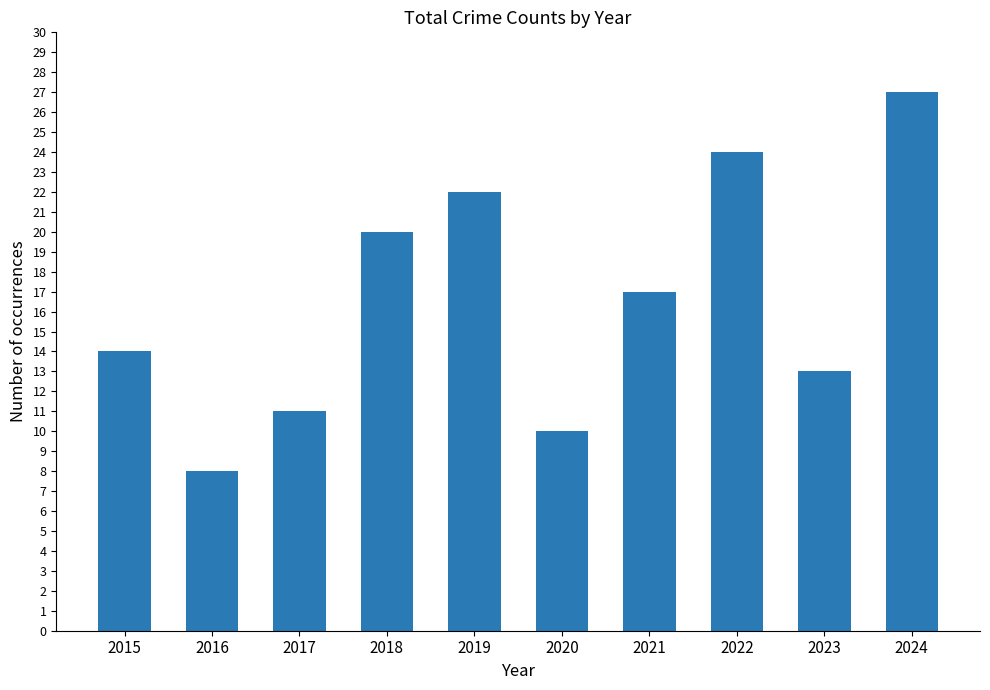

List the labels in order of value, largest first.

2024, 2022, 2019, 2018, 2021, 2015, 2023, 2017, 2020, 2016